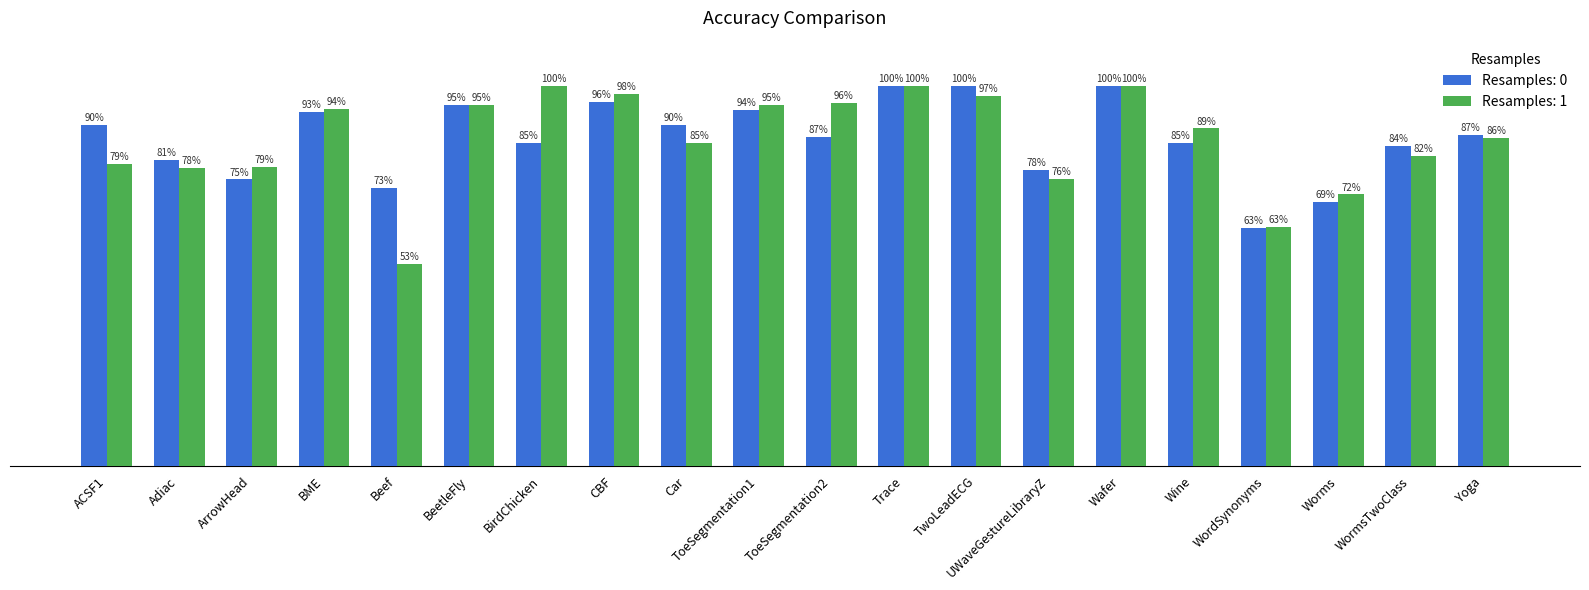

What is the label of the 5th bar from the left?

Beef